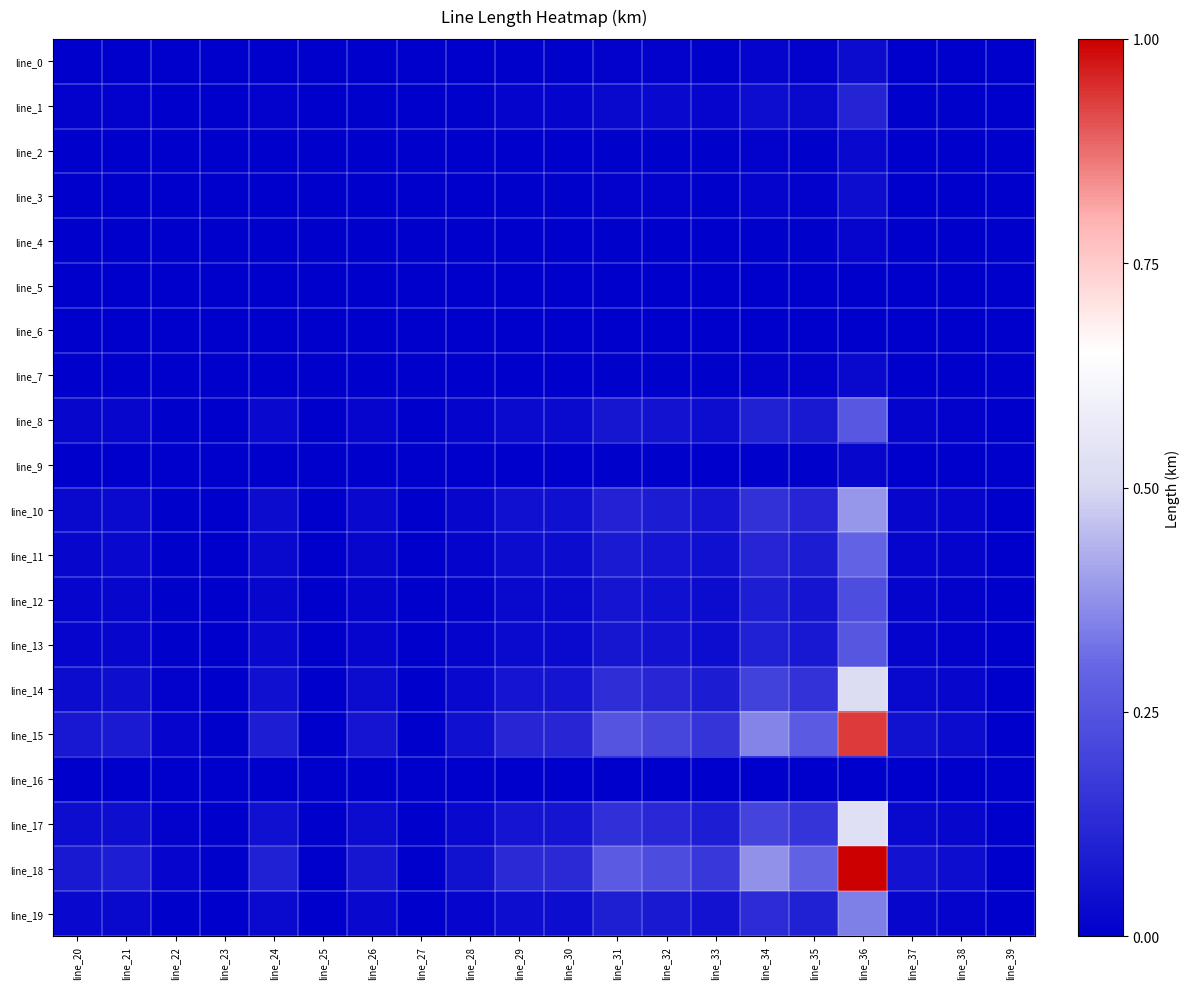

Which series has the widest spread of values?

line_18